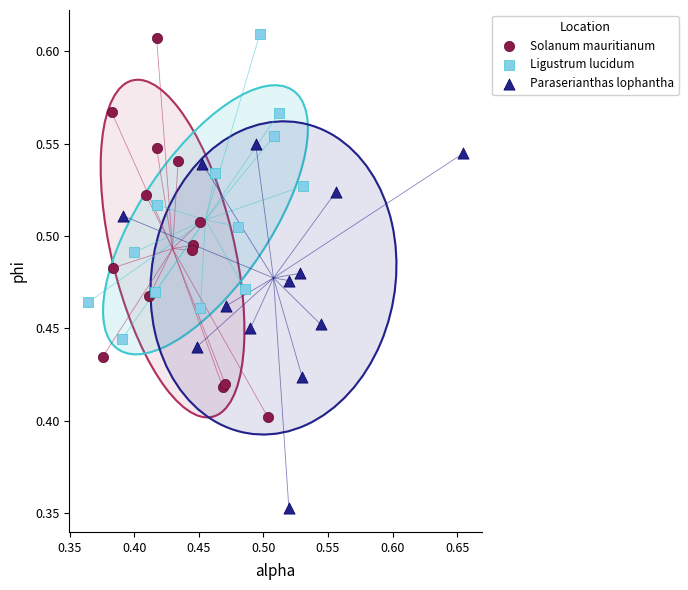

What are all the series names shown in the legend?

Solanum mauritianum, Ligustrum lucidum, Paraserianthas lophantha